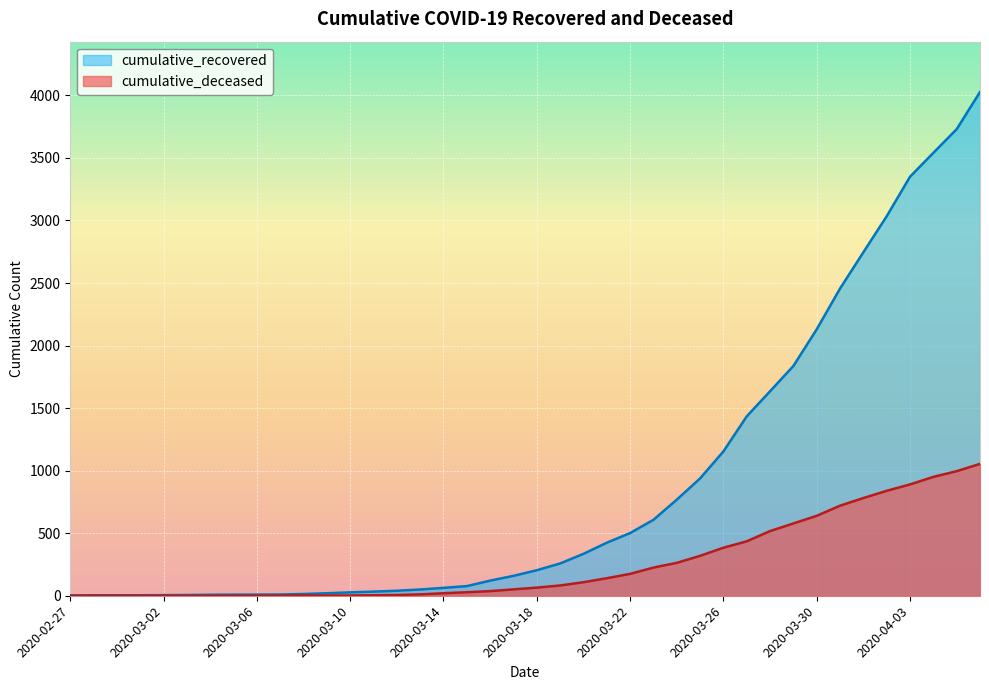

What is the sum of all cumulative_deceased values?

10324